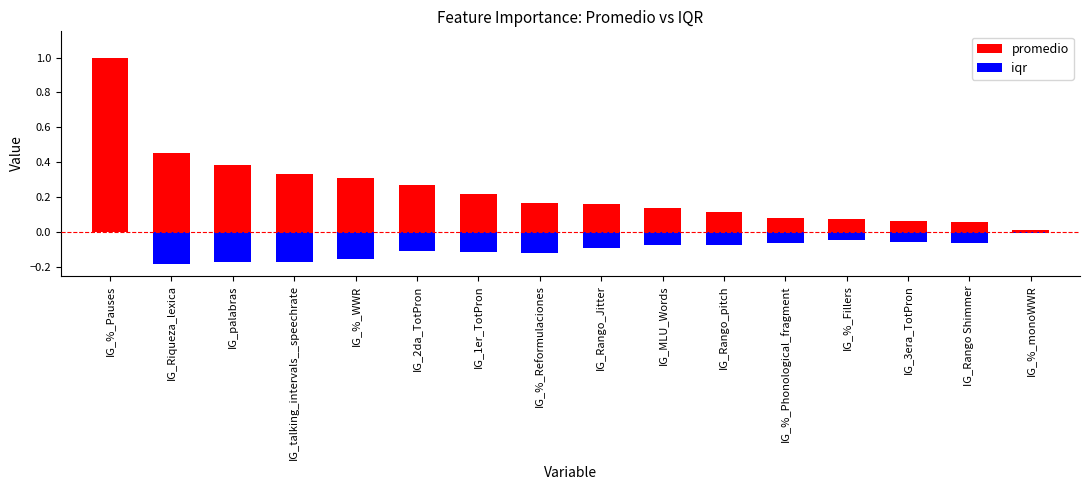

Which series has the widest spread of values?

promedio